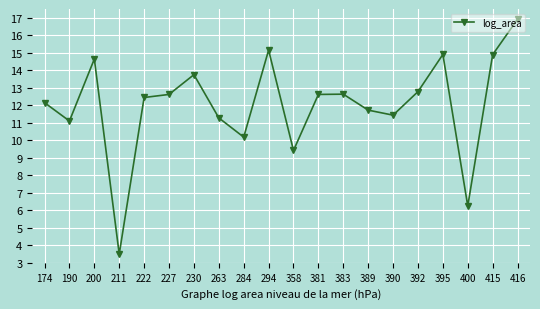

Read the value at 395.

14.9